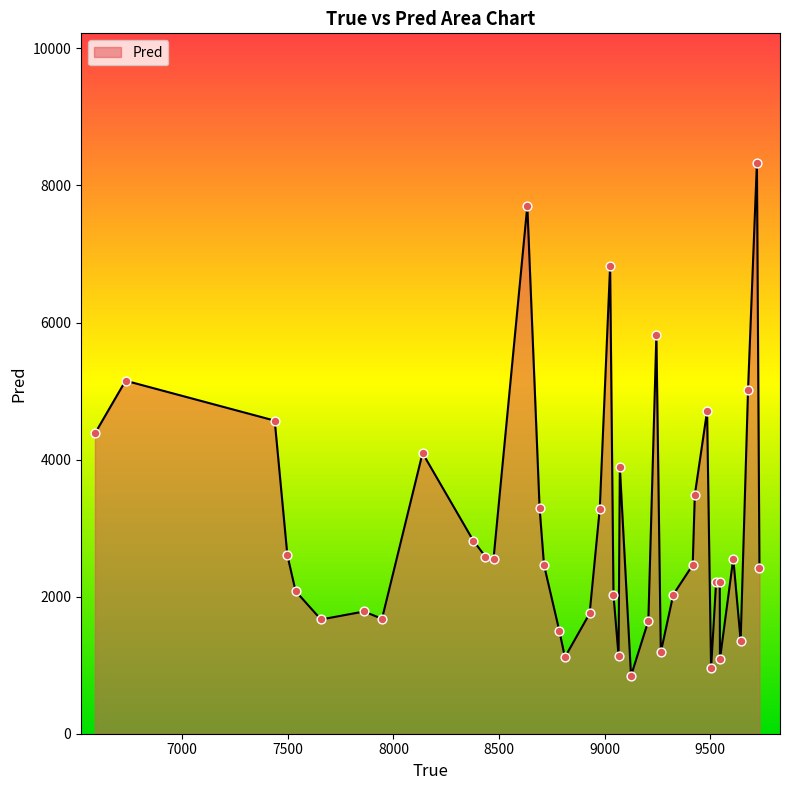

What is the difference between the maximum and minimum values?

7488.7